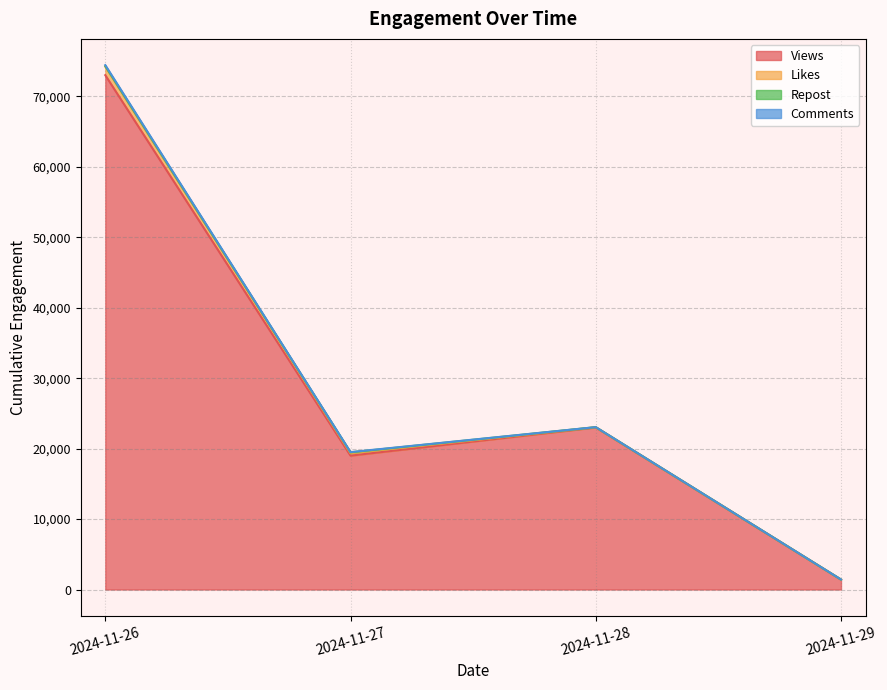

What is the sum of the Views values at 2024-11-29 and 2024-11-26?

74400